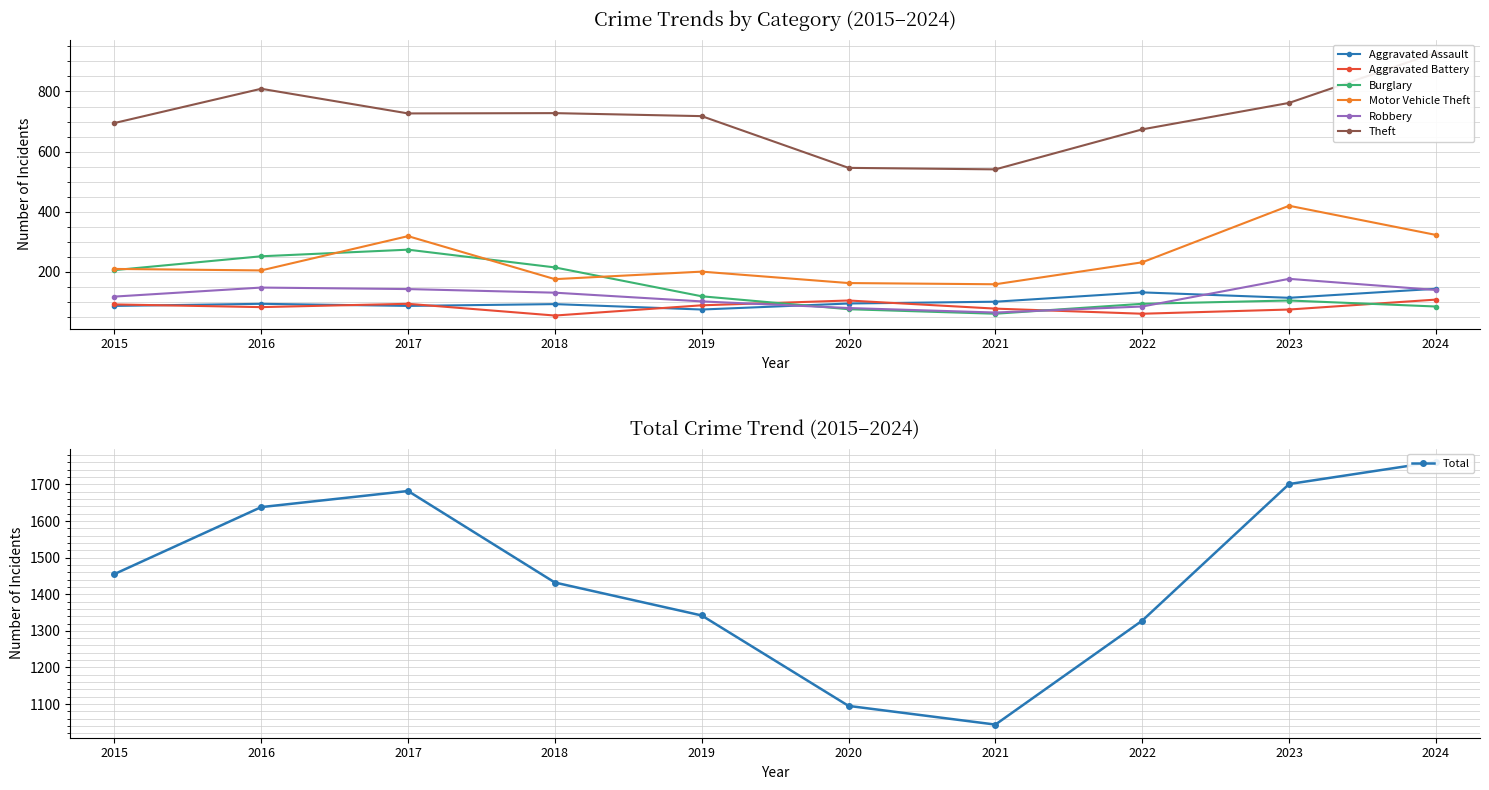

What is the value of the Theft point at the 9th from the left?

762